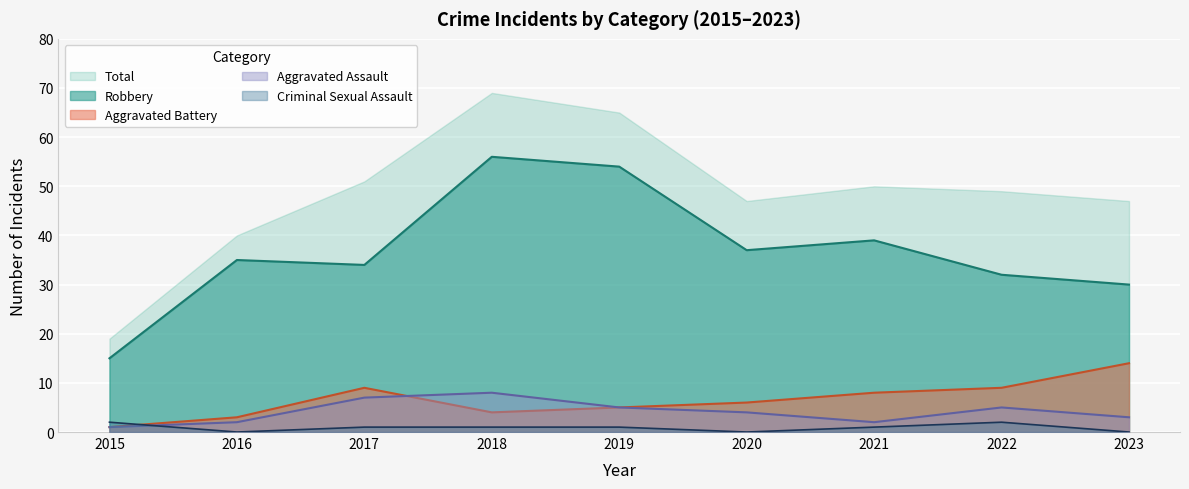

What is the difference between the second highest and second lowest values in the Criminal Sexual Assault series?

2